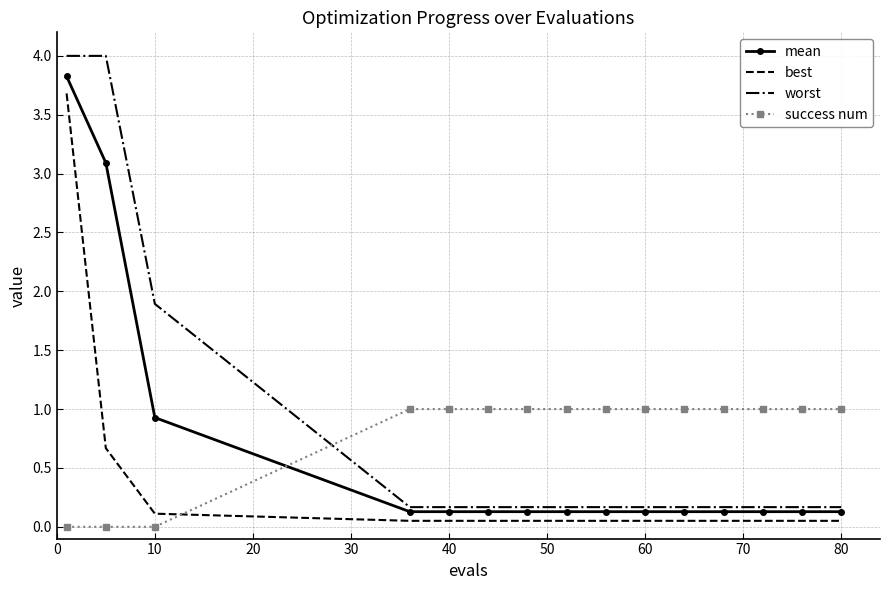

What is the sum of all mean values?

9.4